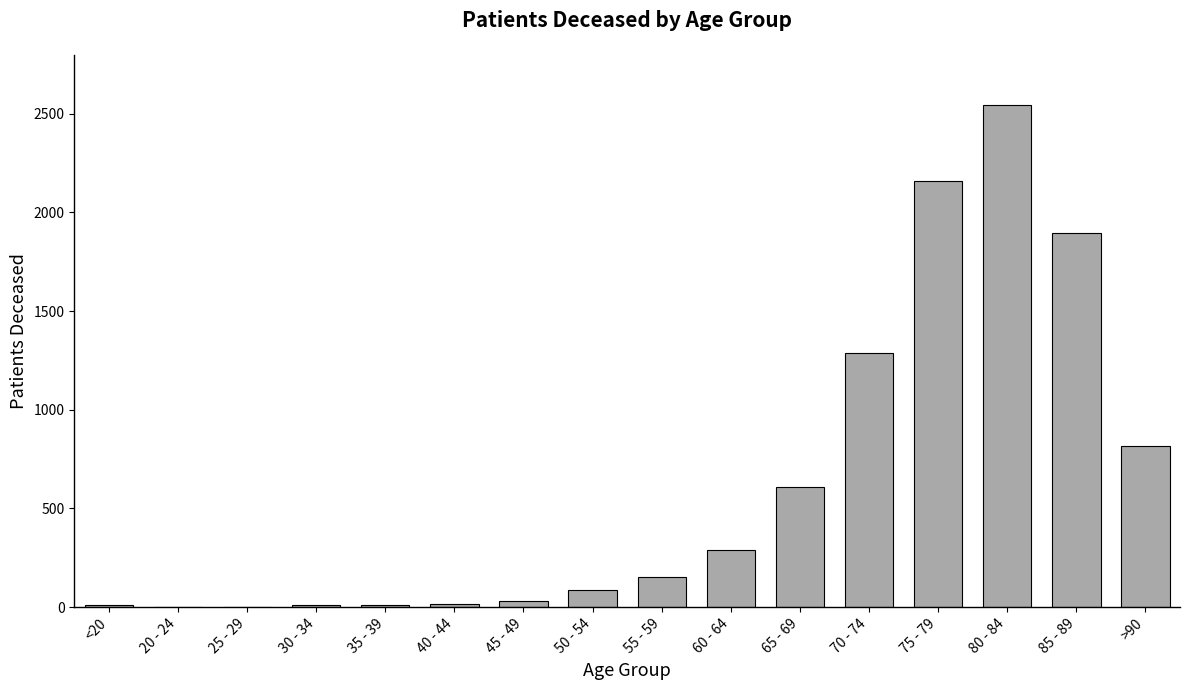

What is the sum of all values?

9926